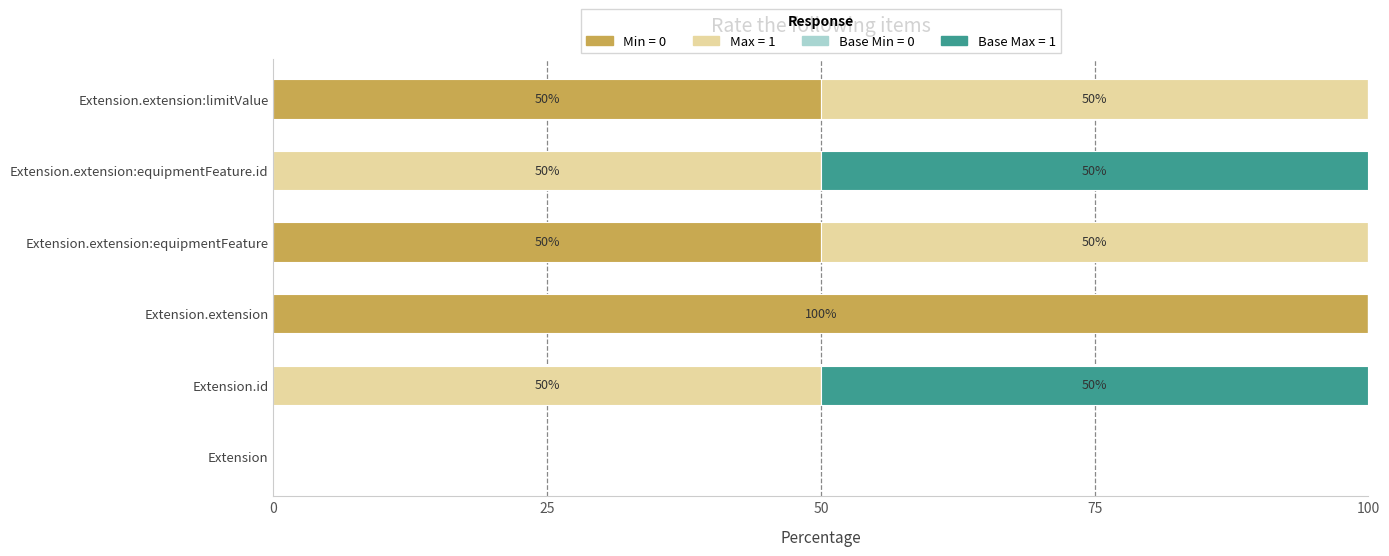

What is the sum of all Min = 0 values?

200